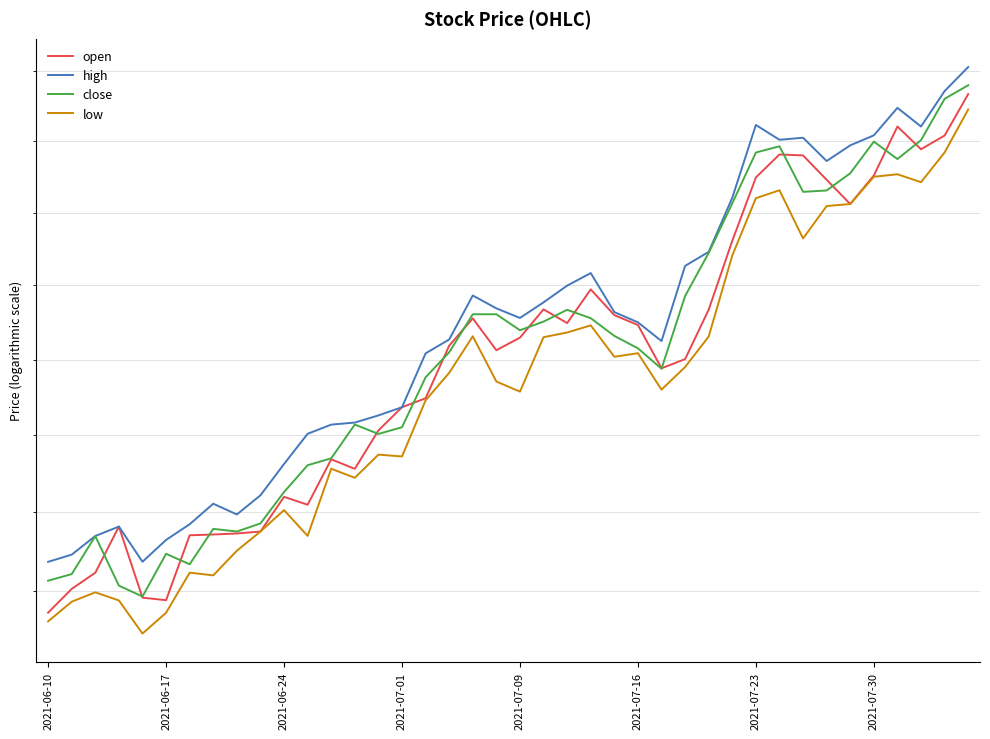

What is the greatest value displayed?

540.6